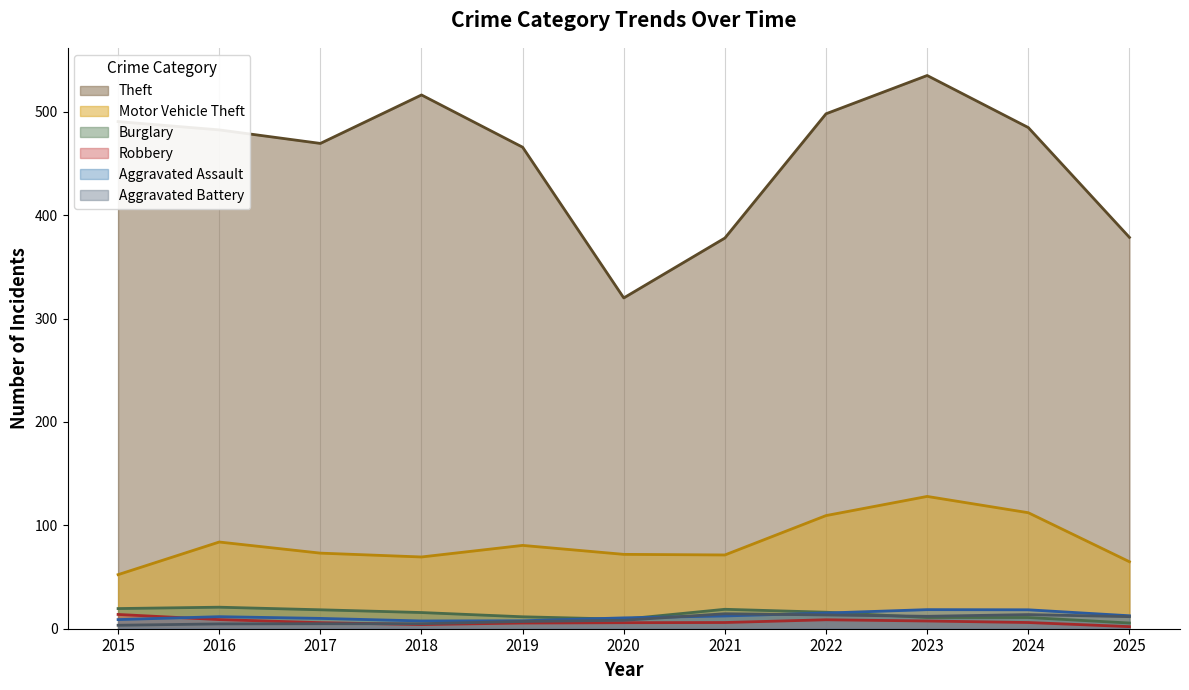

What is the smallest value displayed?

2.0